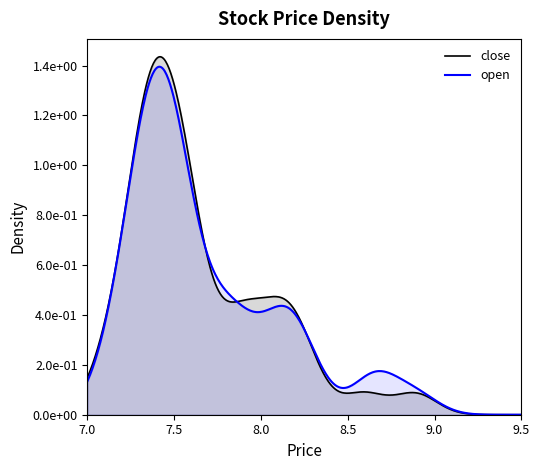

Is it true that low equals 9.9 at 16?

False